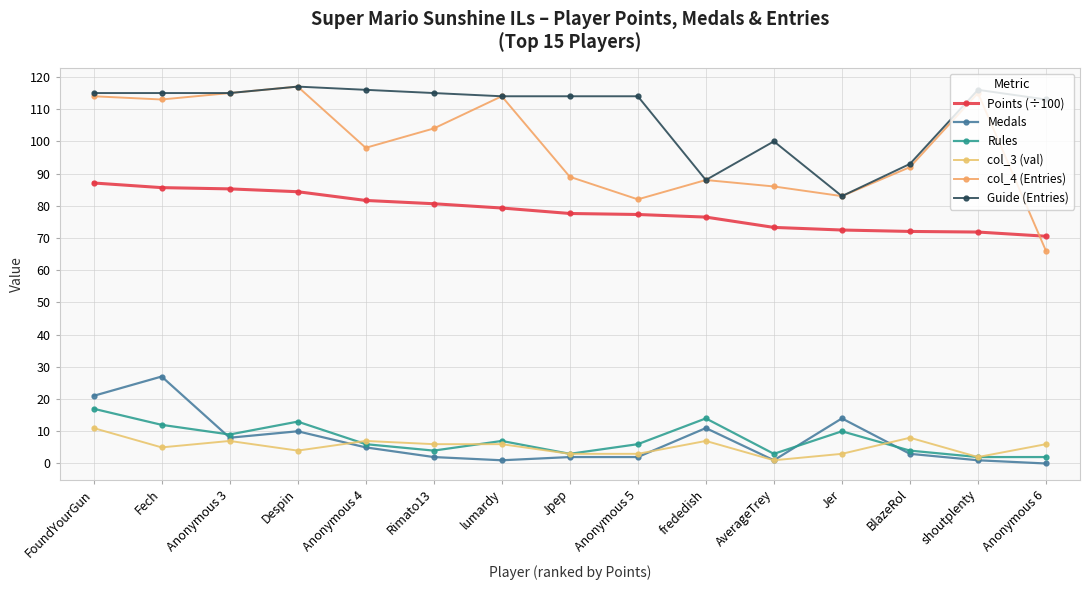

What is the value of the col_3 (val) point at the 7th from the left?

6.0